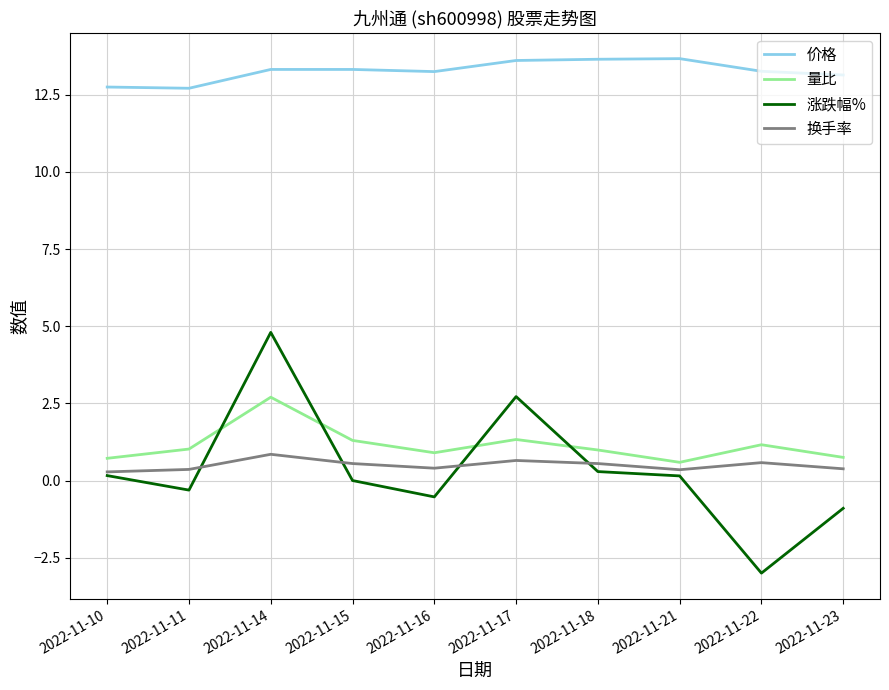

The 量比 series shows 1.3 at 2022-11-17. True or false?

True